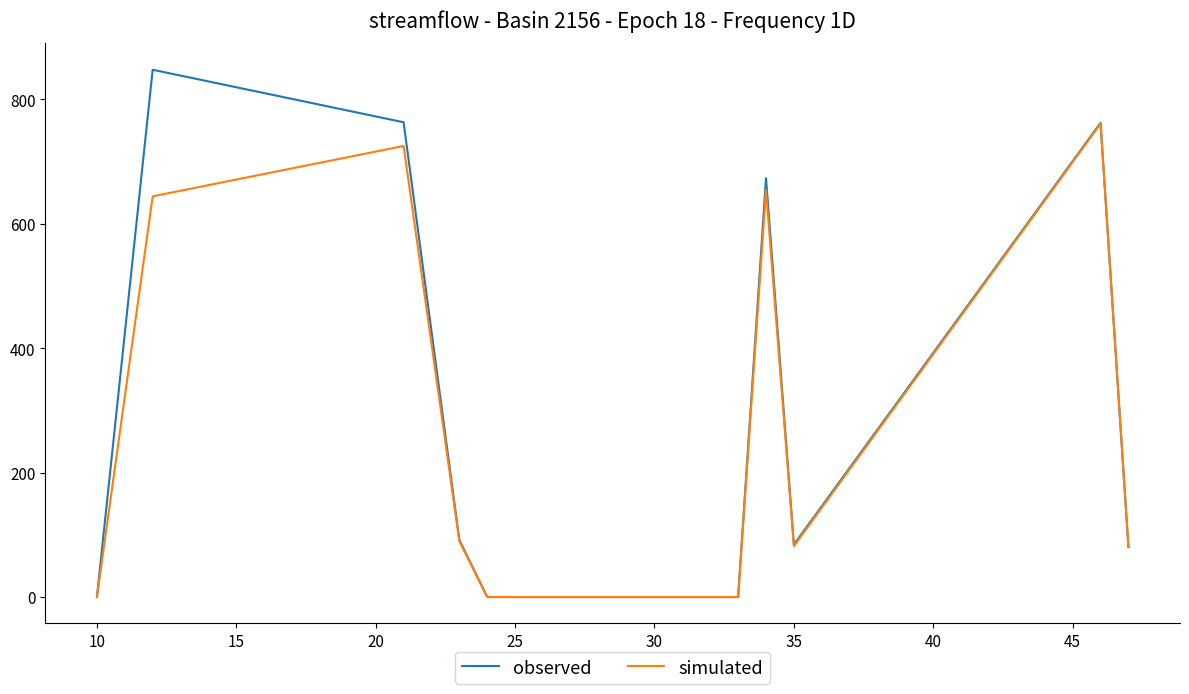

What is the difference between the second highest and second lowest values in the observed series?

762.8